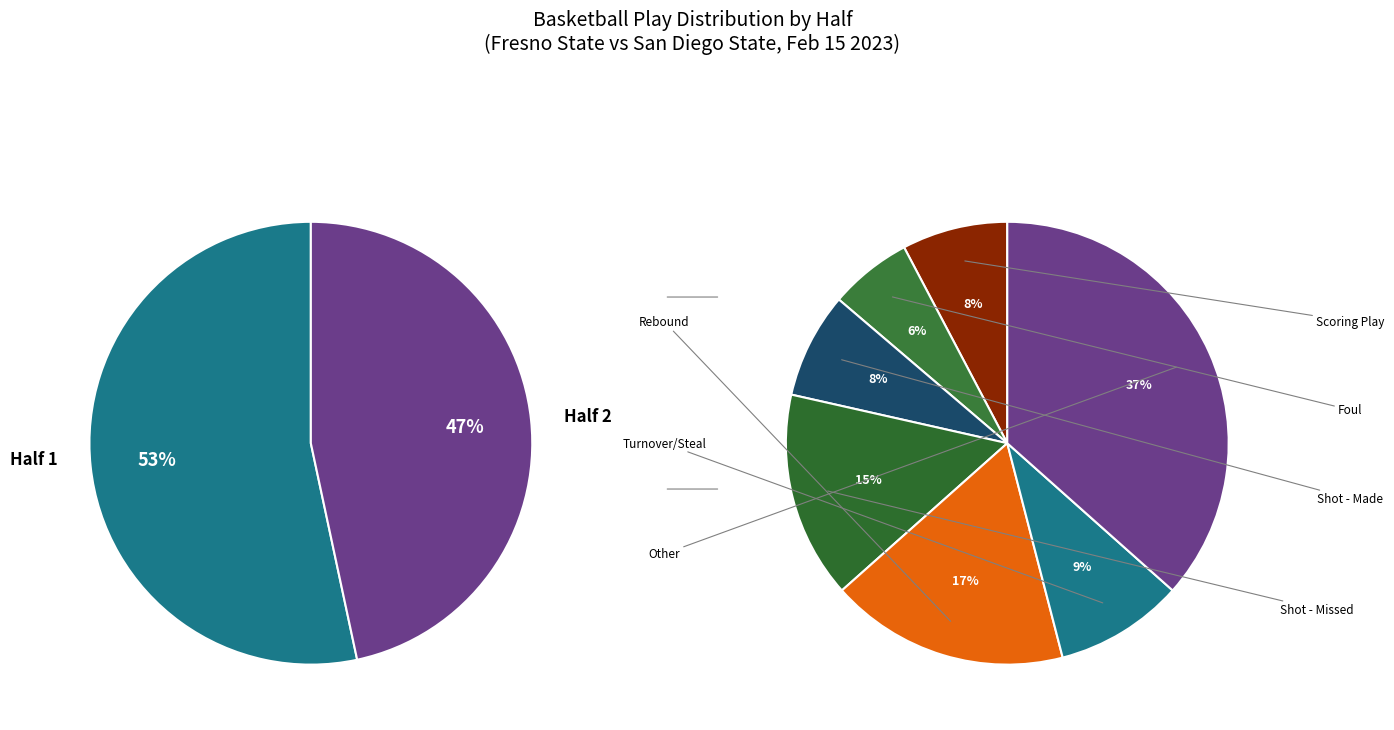

To the nearest percent, what is the average slice percentage?

50%